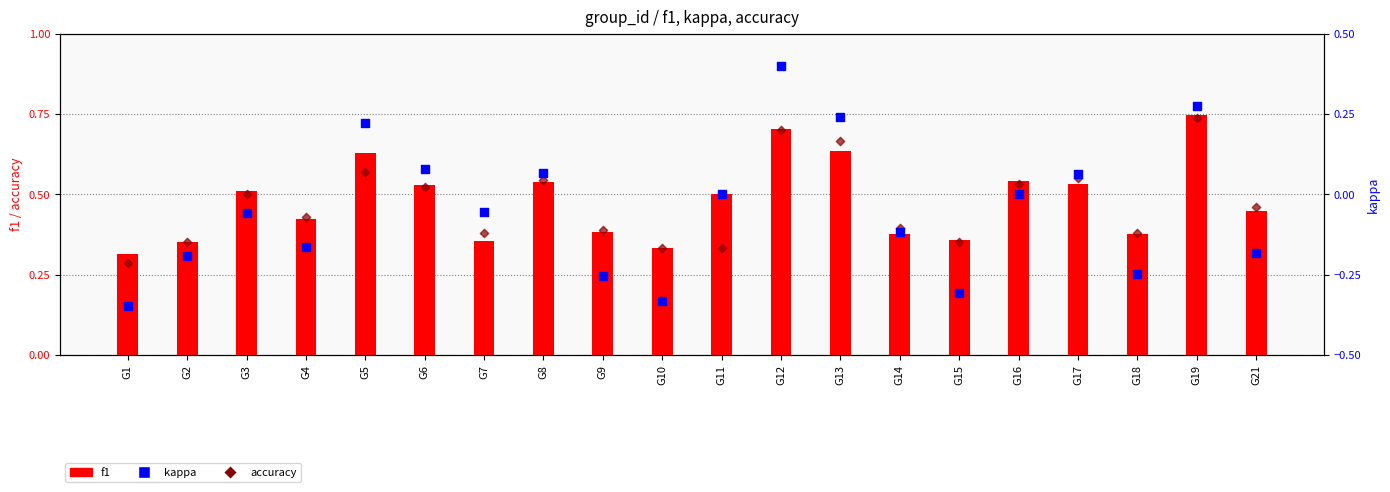

At how many categories does at least one series exceed 0?

20